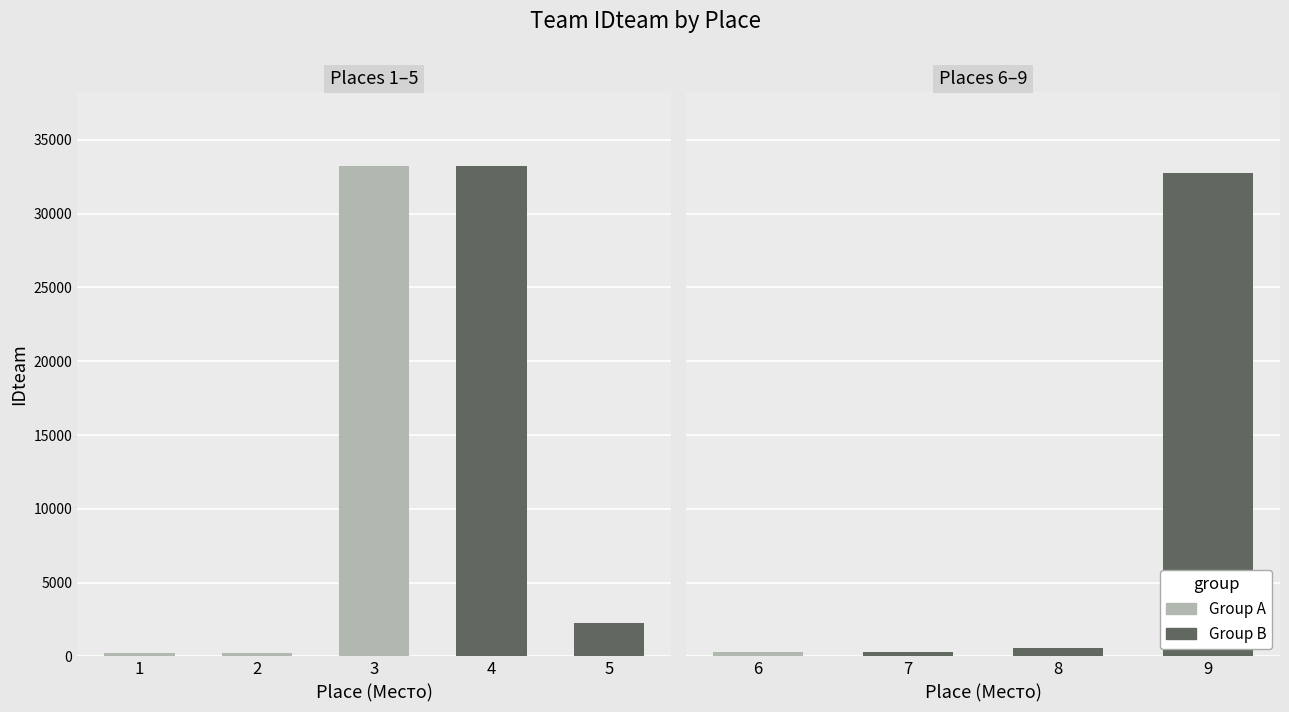

What is the smallest value displayed?

242